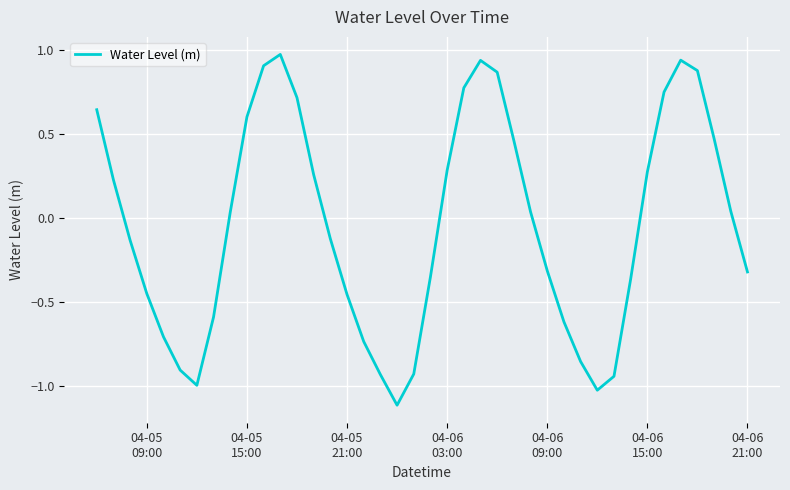

What is the minimum value shown in the chart?

-1.1